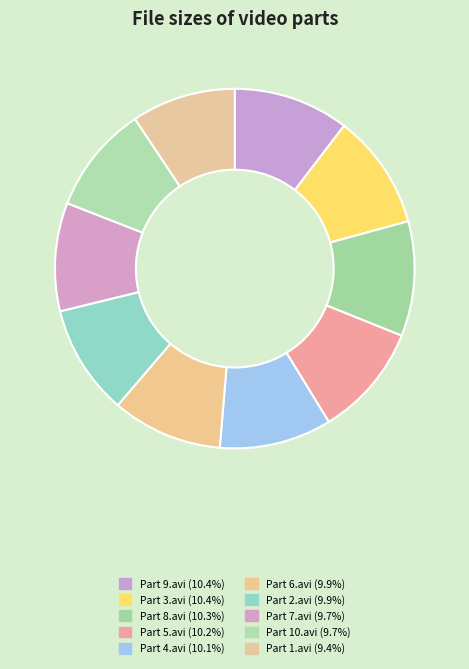

How many segments does this pie chart have?

10